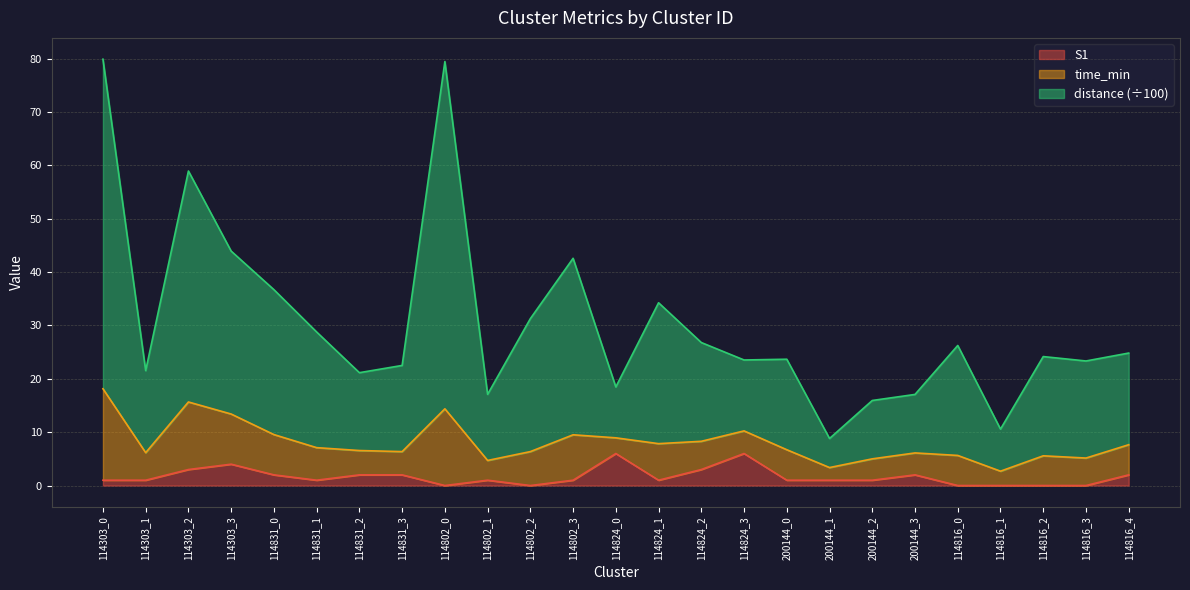

How many S1 values are between 1 and 2?

14